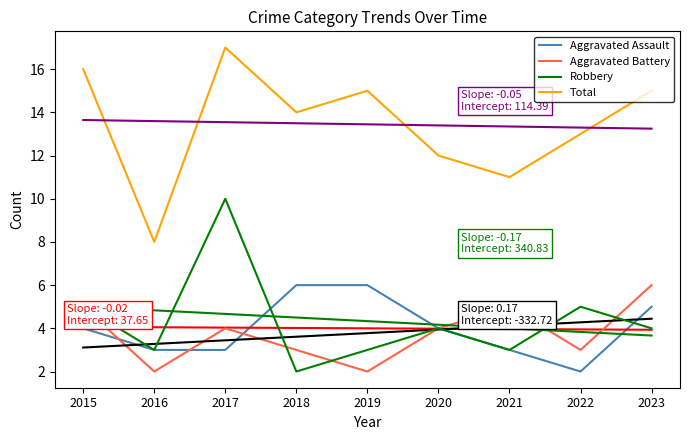

How many values in the Aggravated Battery series are below 4?

4